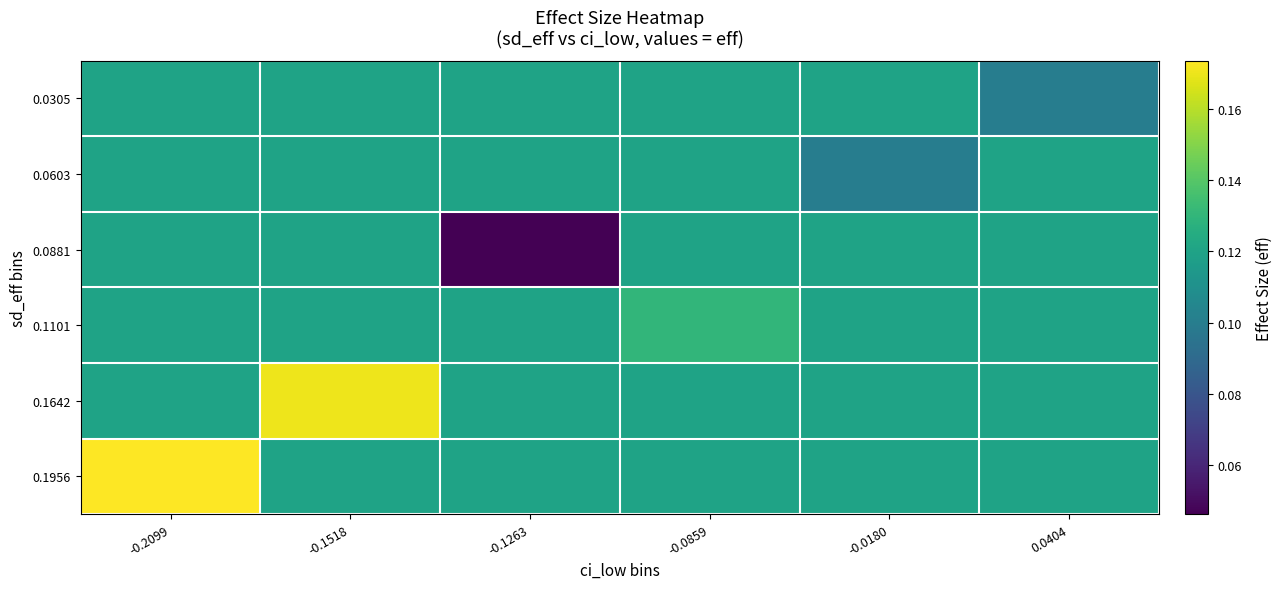

What is the maximum value shown in the chart?

0.2